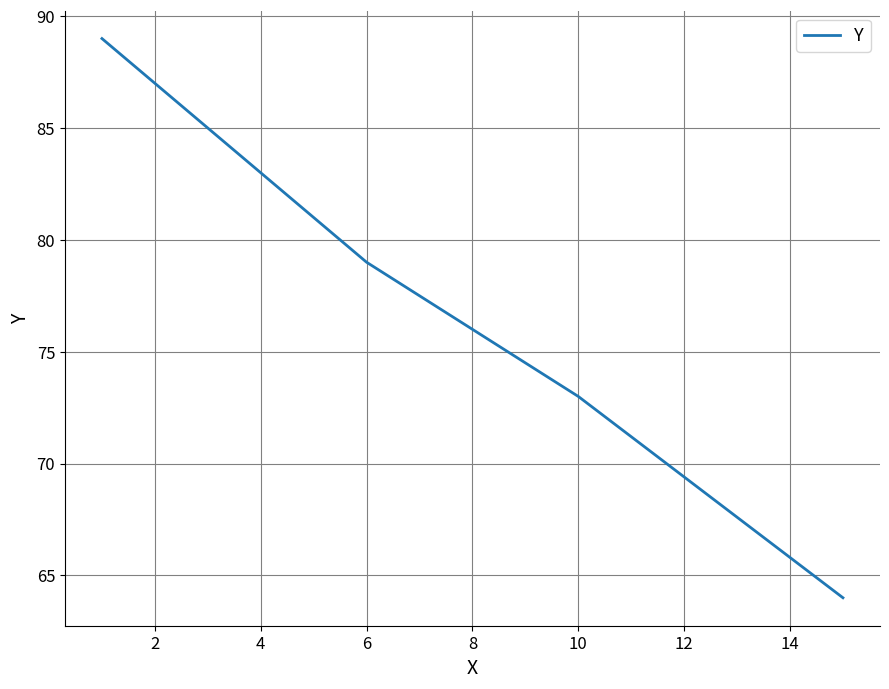

How many lines are shown in the chart?

1